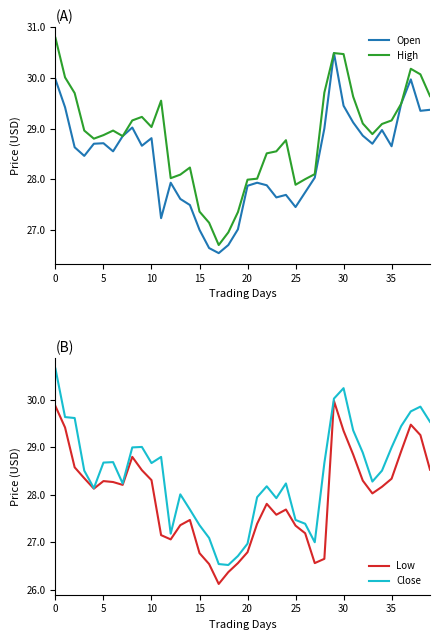

What is the maximum value for Open?

30.5